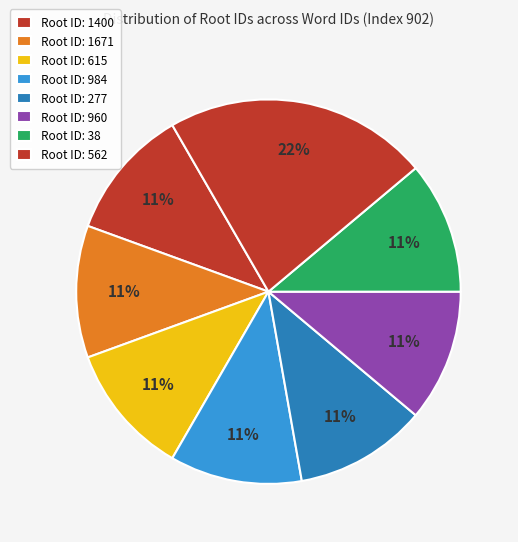

How many segments does this pie chart have?

8